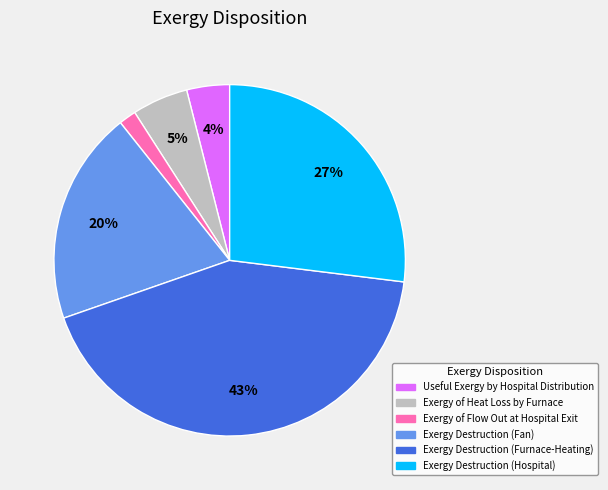

Is it true that Exergy of Flow Out at Hospital Exit is 2% of the pie?

True